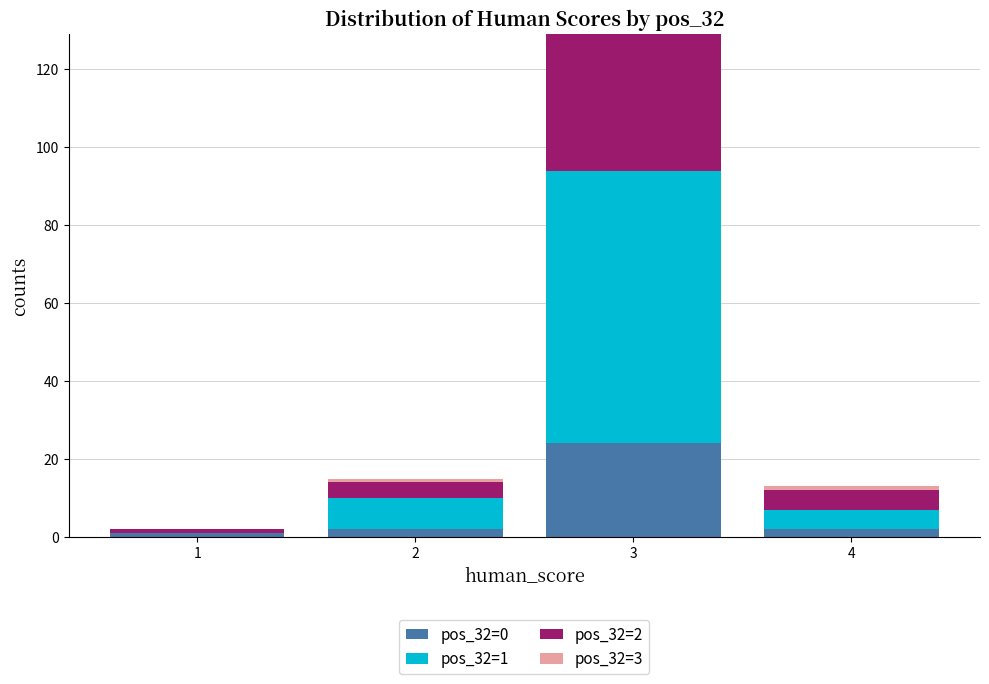

At which category is the sum across all series the highest?

3